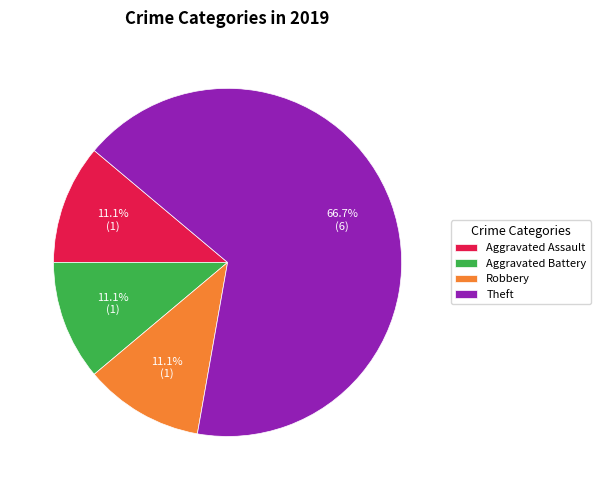

Does any single category account for the majority?

Yes